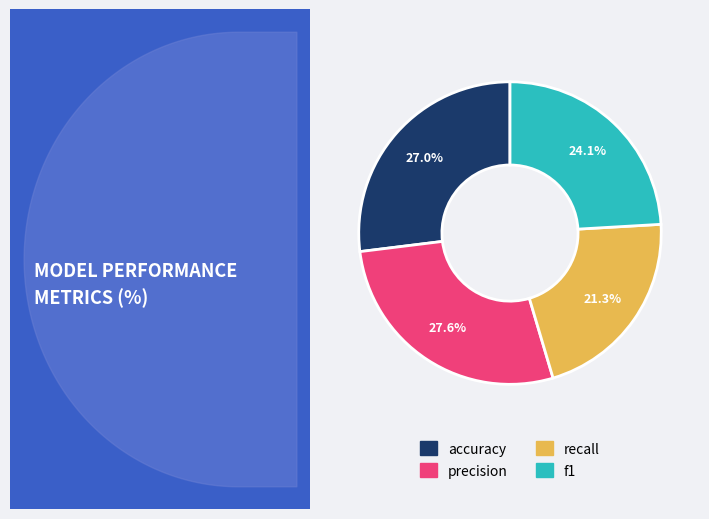

Is it true that f1 is 24% of the pie?

True